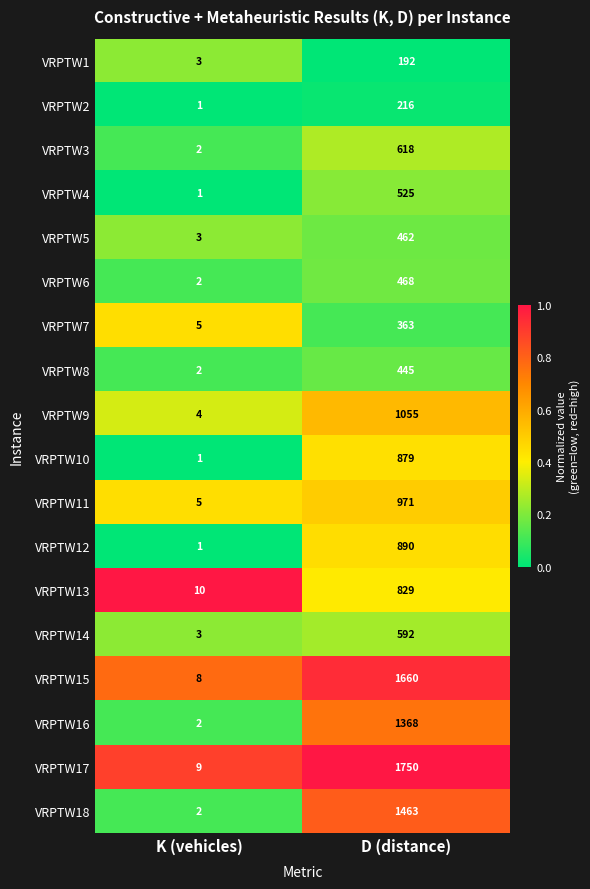

What is the difference between the highest and lowest values at K (vehicles)?

9